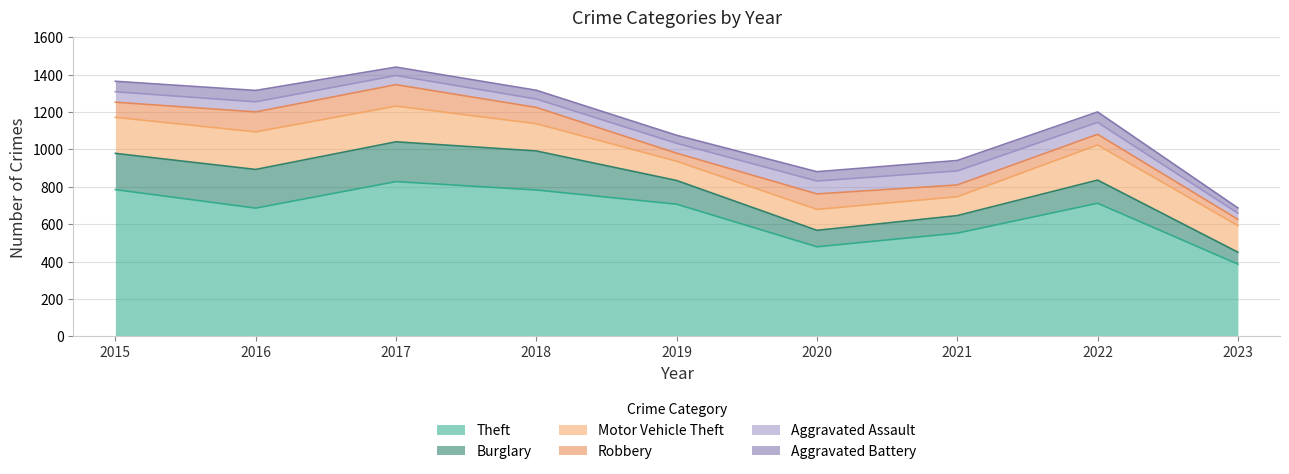

Between 2020 and 2015, which is larger?

2015